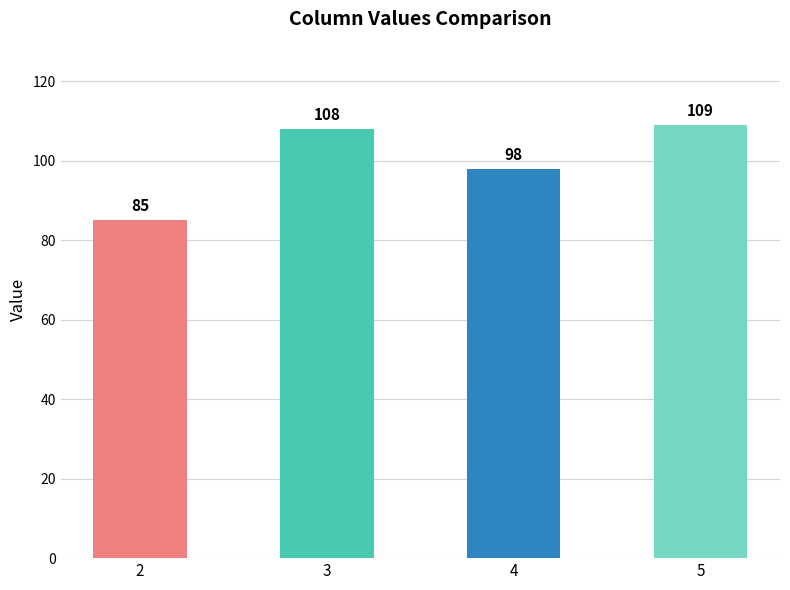

Are the bars horizontal?

No